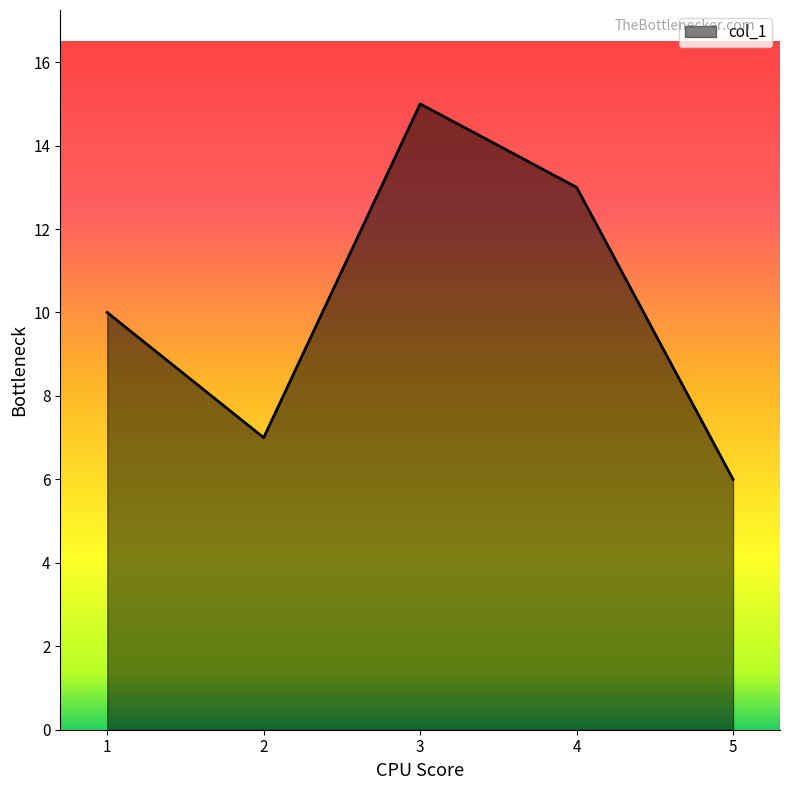

What is the ratio of the value at 1 to the value at 3?

0.7